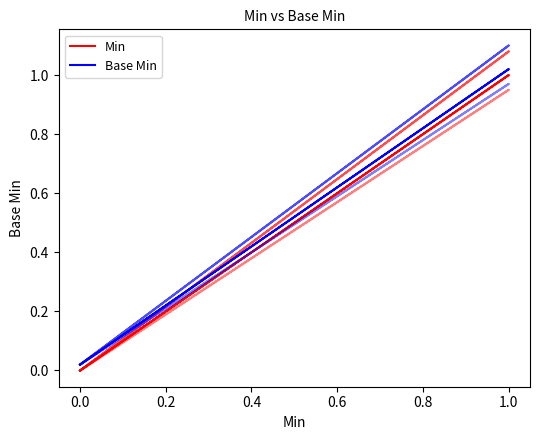

Does the chart display data point markers on the line(s)?

No